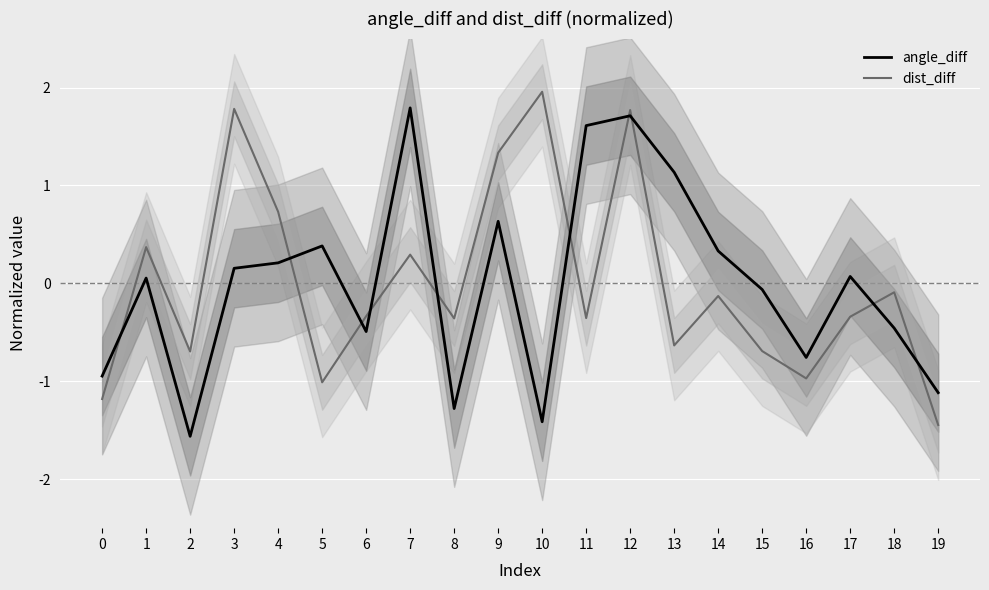

At which category is the sum across all series the highest?

12